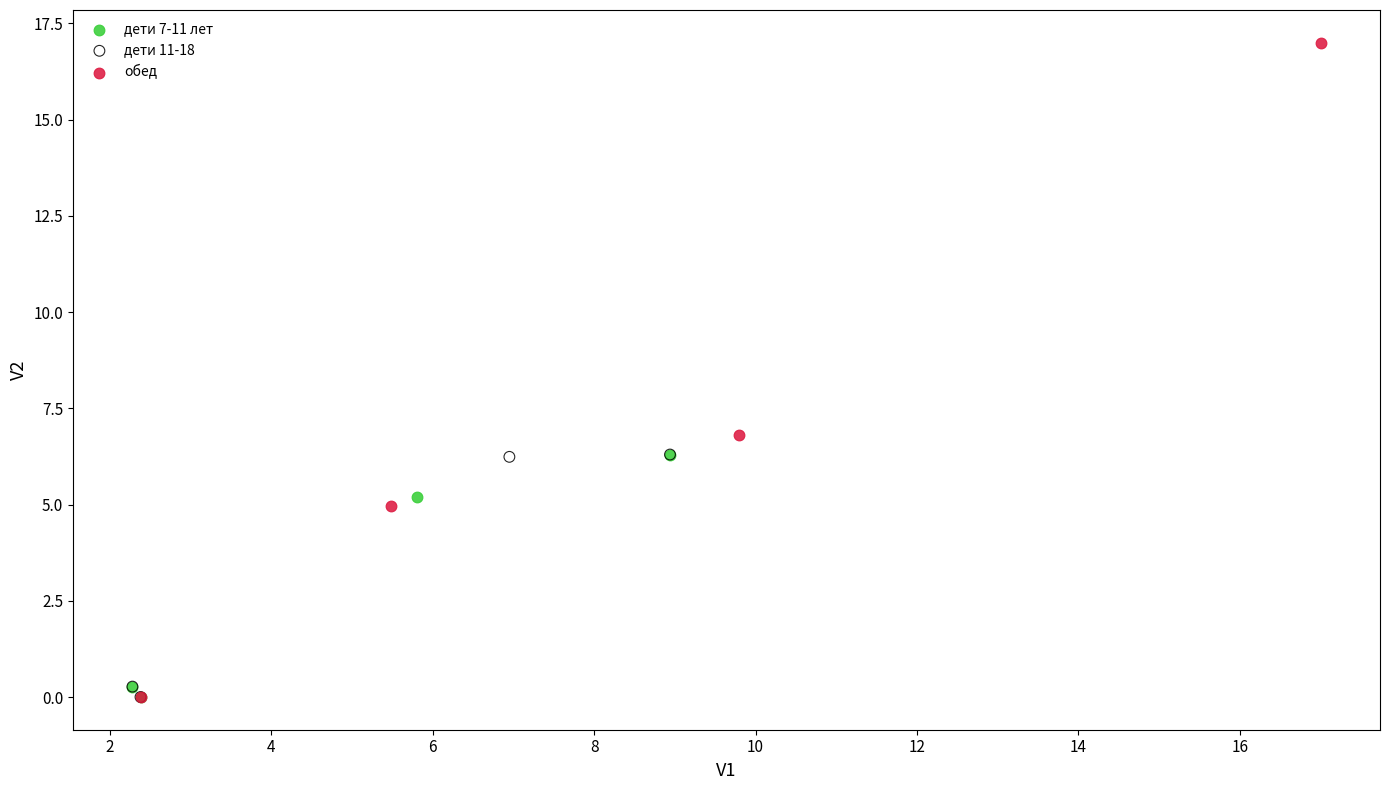

What are all the series names shown in the legend?

дети 7-11 лет, дети 11-18, обед